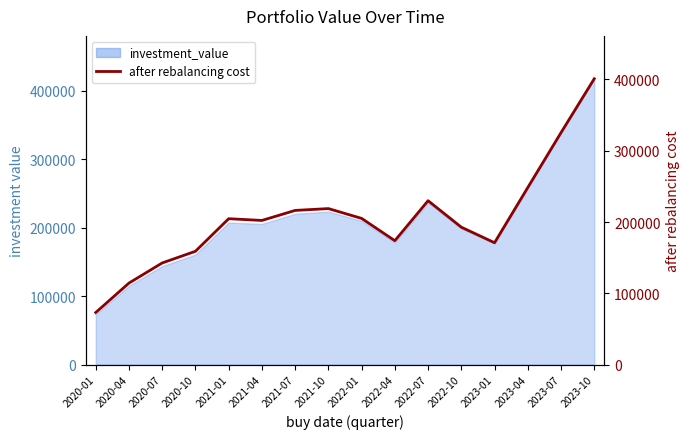

Reading left to right, list all the values displayed in this chart.

73058.1	114374.6	142580.5	158957.3	204657.3	202217.0	216283.0	218843.5	205090.2	173788.7	229894.4	192760.0	170963.5	248397.8	325421.8	400975.4